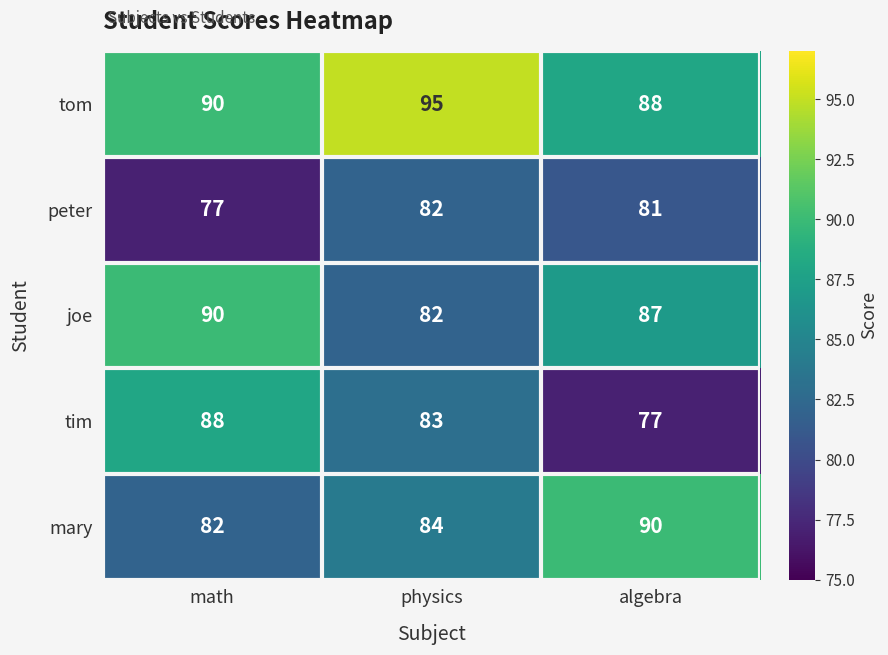

What is the difference between the maximum and minimum values in the tom series?

7